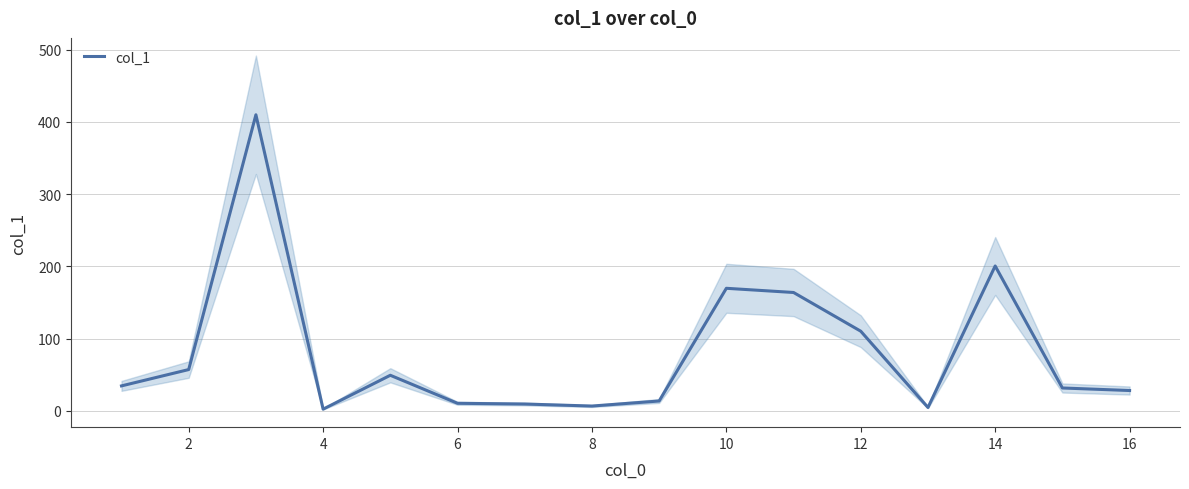

True or false: there are more than 1 points higher than both neighbors.

True